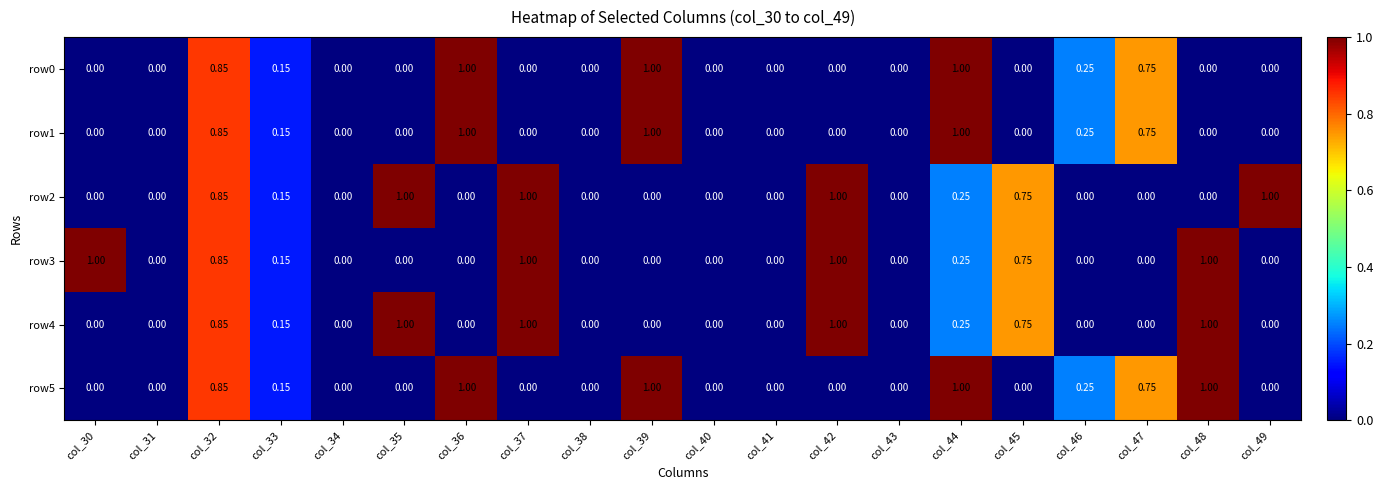

Is the value of row0 at col_31 greater than the value of row1 at col_47?

No